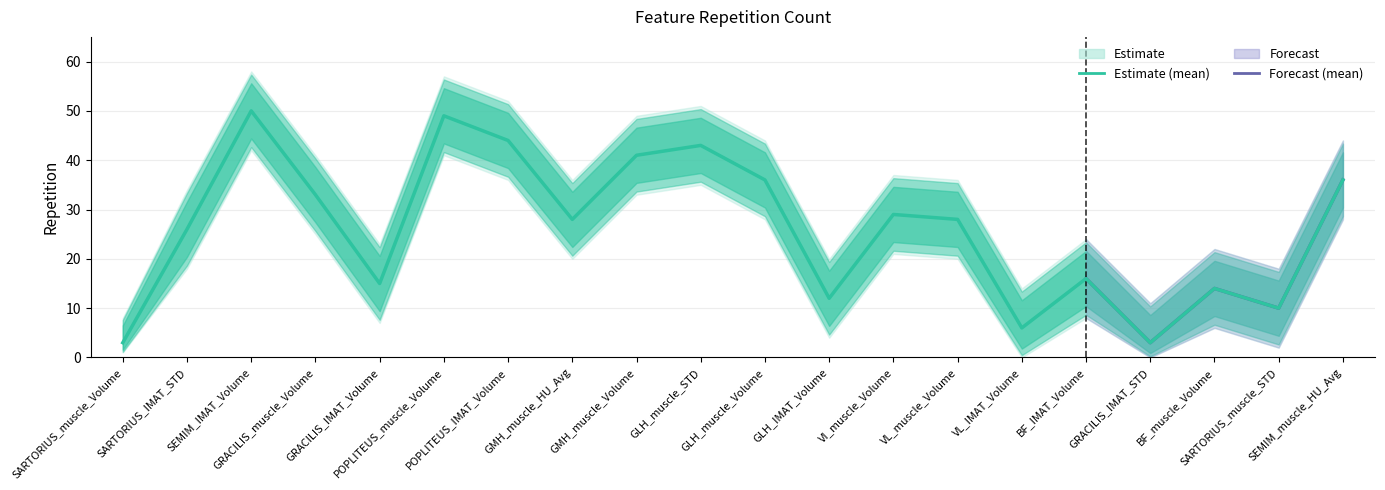

Approximately how many times larger is the value at SARTORIUS_IMAT_STD compared to GRACILIS_IMAT_STD?

8.7